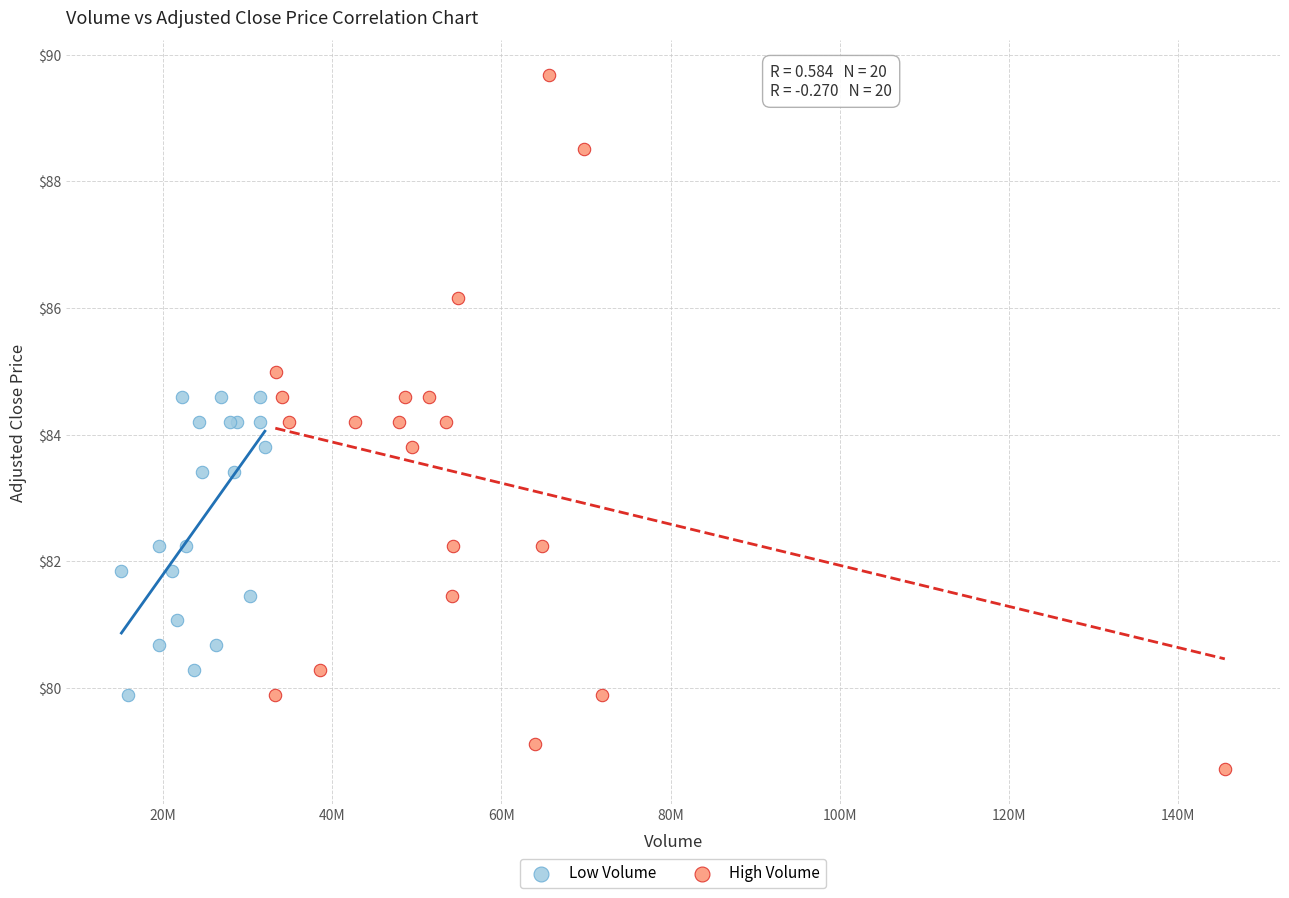

Which series has the largest Y range (max minus min)?

High Volume